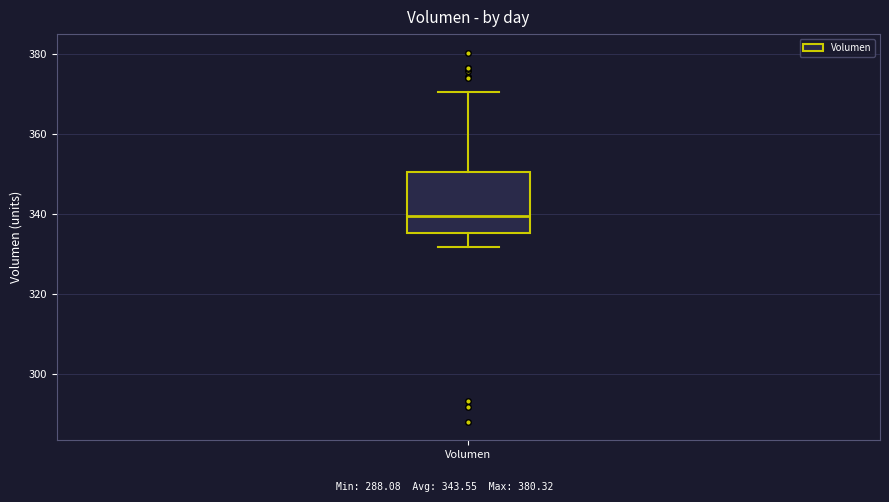

Transcribe this box plot: give where the median line is, the range the box spans, and where the two whiskers end, as read against the y-axis. The values are not printed on the chart, so give them approximately, as read against the axis.

median 340, box 336 to 350, whiskers 332 to 370